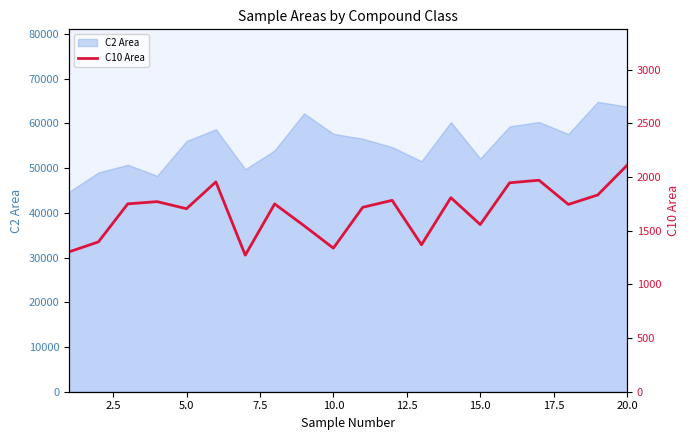

The value of C2 Area at 5.0 is 56083.0. True or false?

True